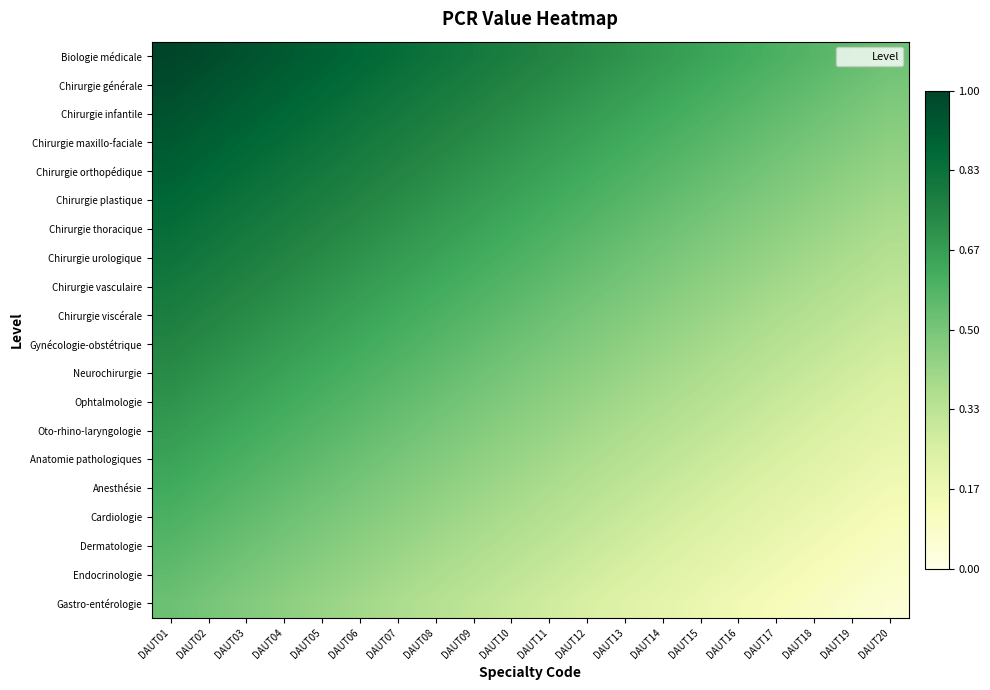

At how many categories does at least one series exceed 0?

20